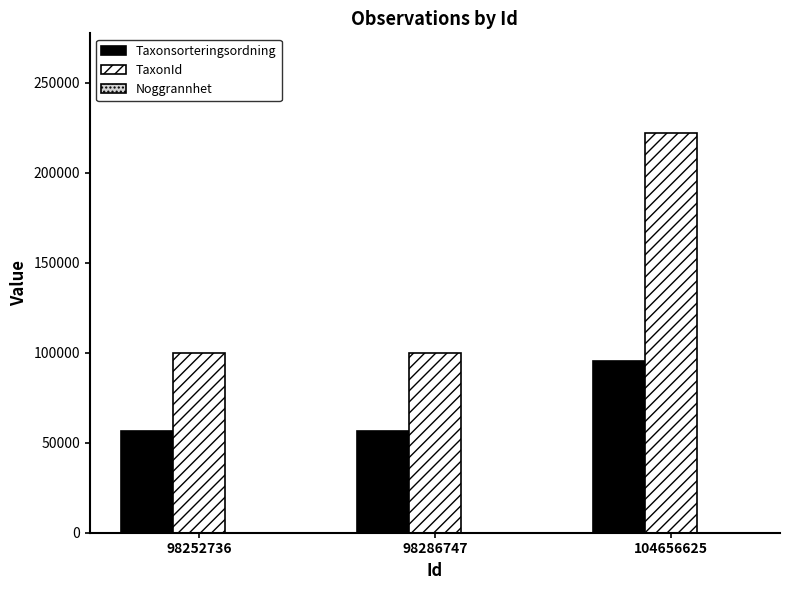

Count the number of data series in this chart.

3